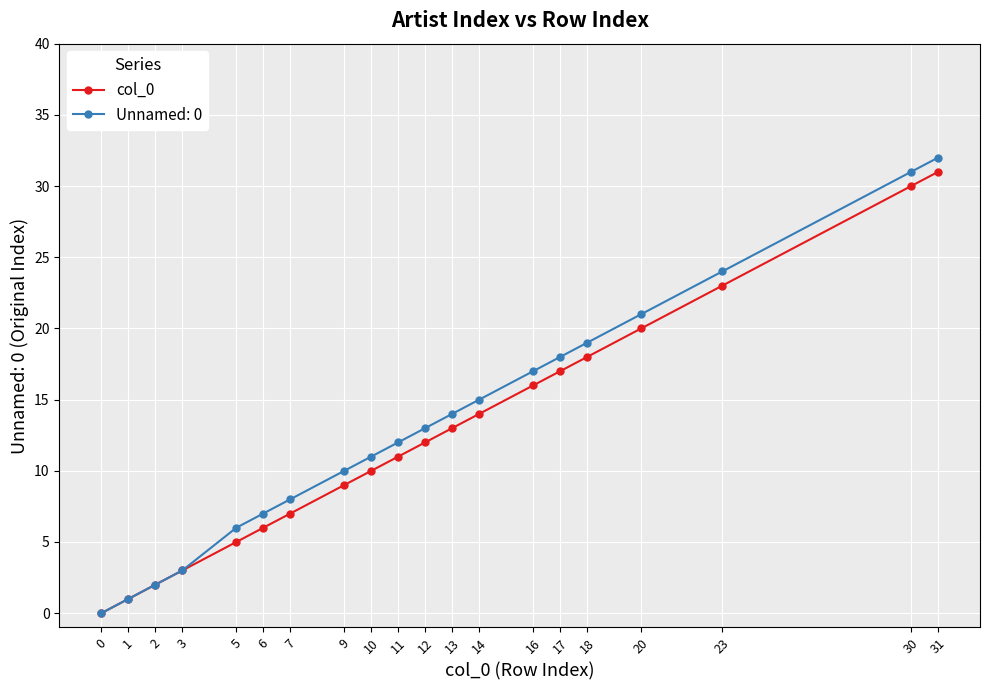

Which series has the largest range (max minus min)?

Unnamed: 0